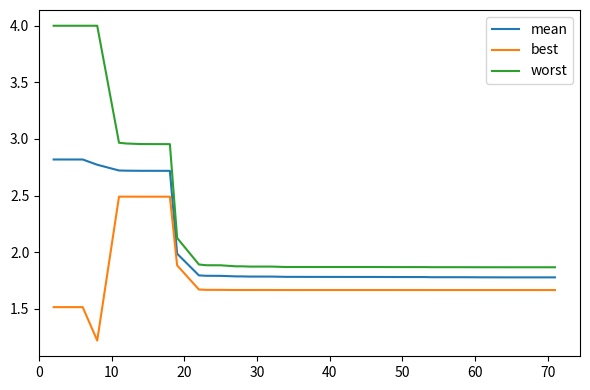

Which series has the largest total across all categories?

worst